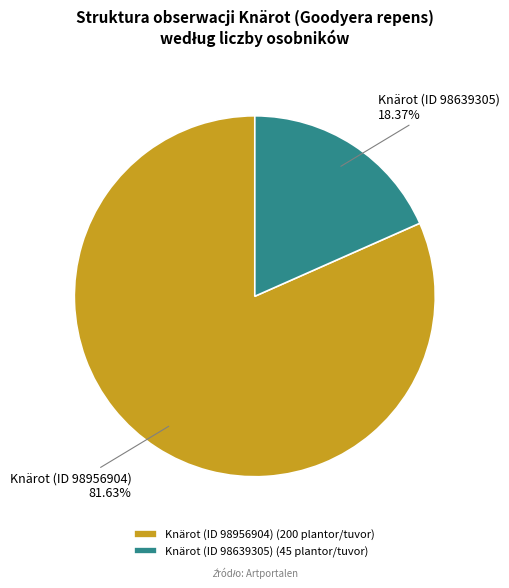

To the nearest percent, what portion does Knärot (ID 98639305) represent?

18%